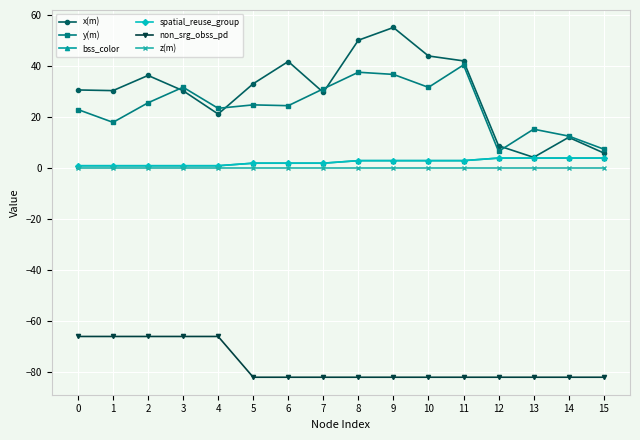

Is the value of spatial_reuse_group at 7 greater than the value of x(m) at 5?

No